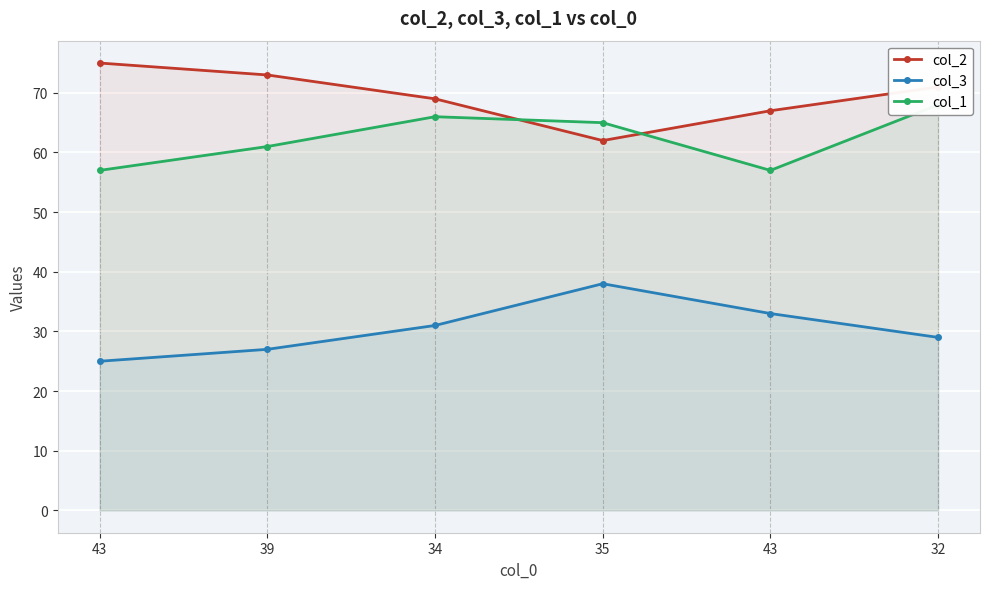

How many data points in col_3 are less than 31?

3